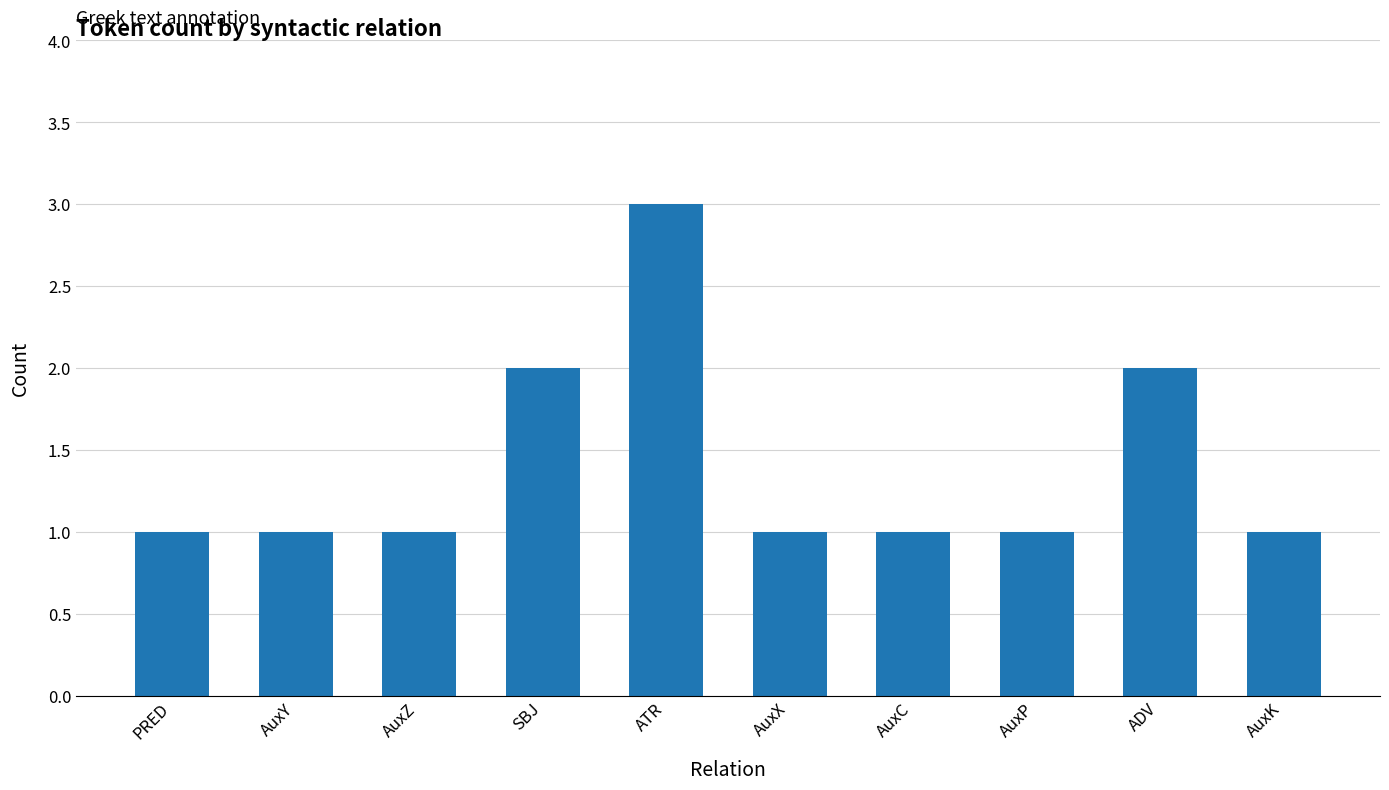

What is the value of the 10th bar from the left?

1